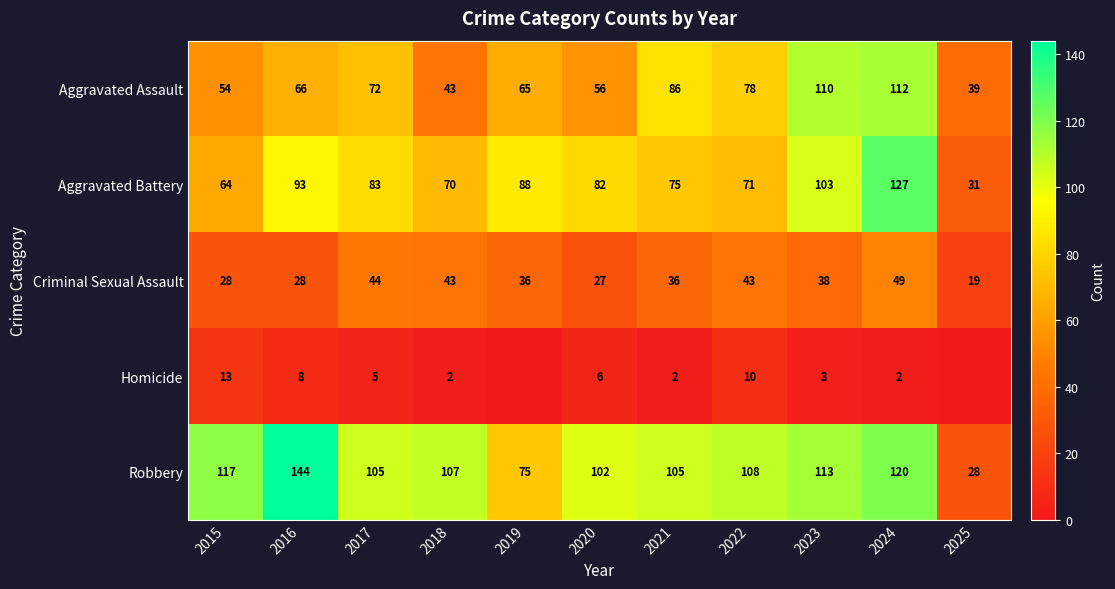

Which category has the highest value in the Criminal Sexual Assault series?

2024